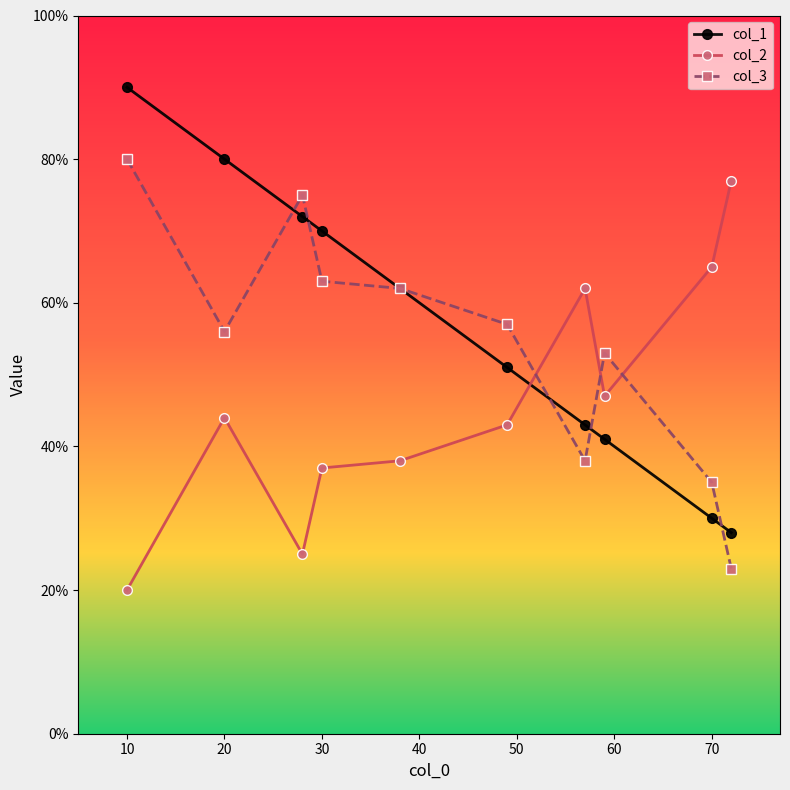

True or false: col_3 has more than 1 interior local peaks.

True